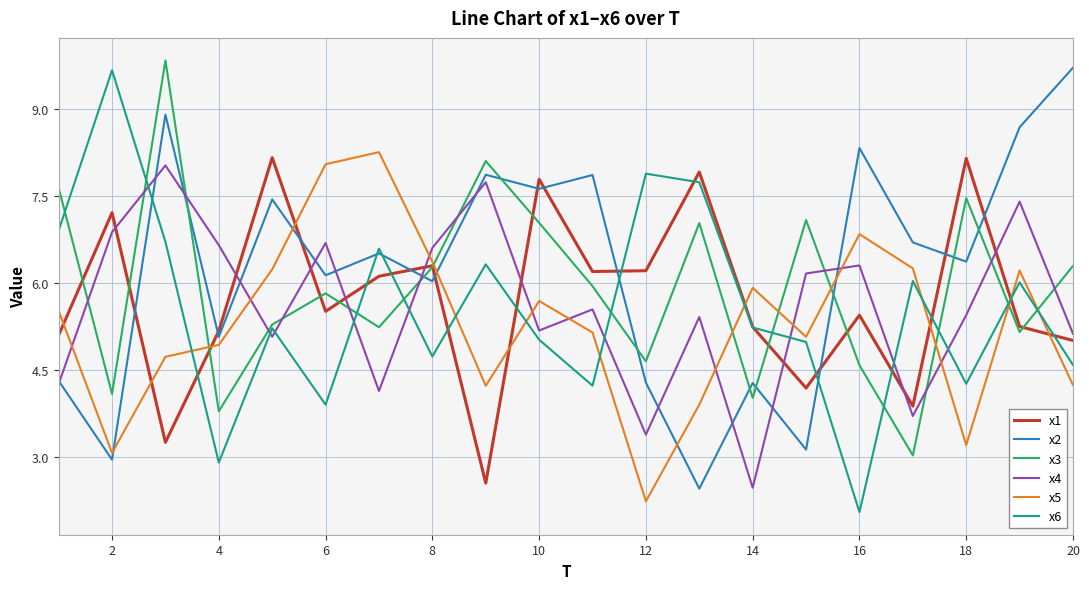

At how many categories does at least one series exceed 8?

10